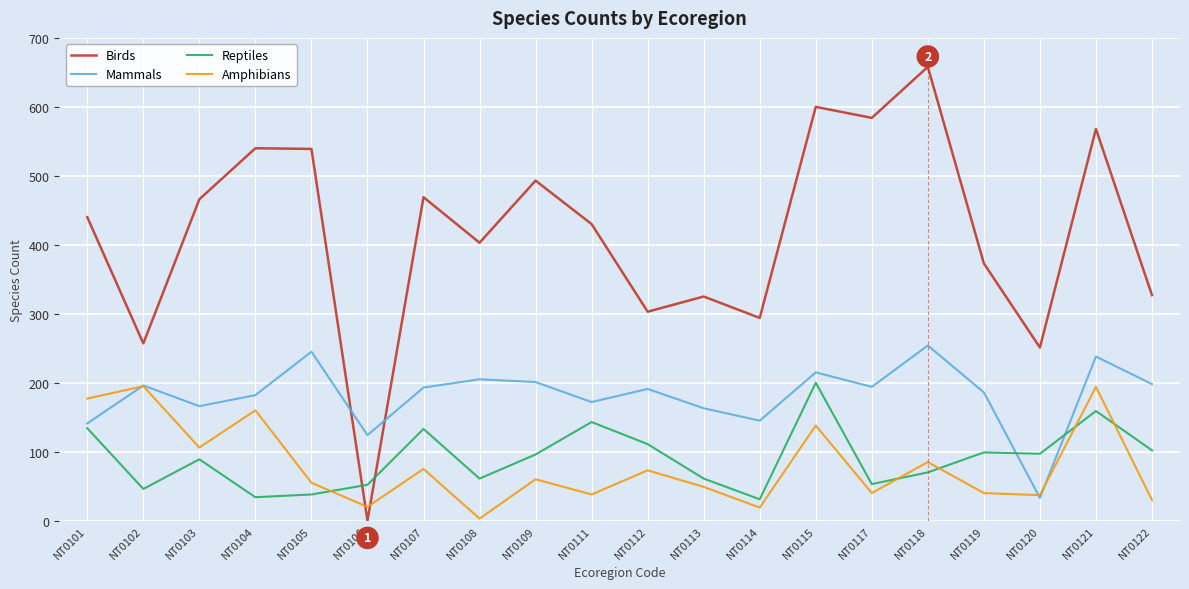

What is the greatest value displayed?

658